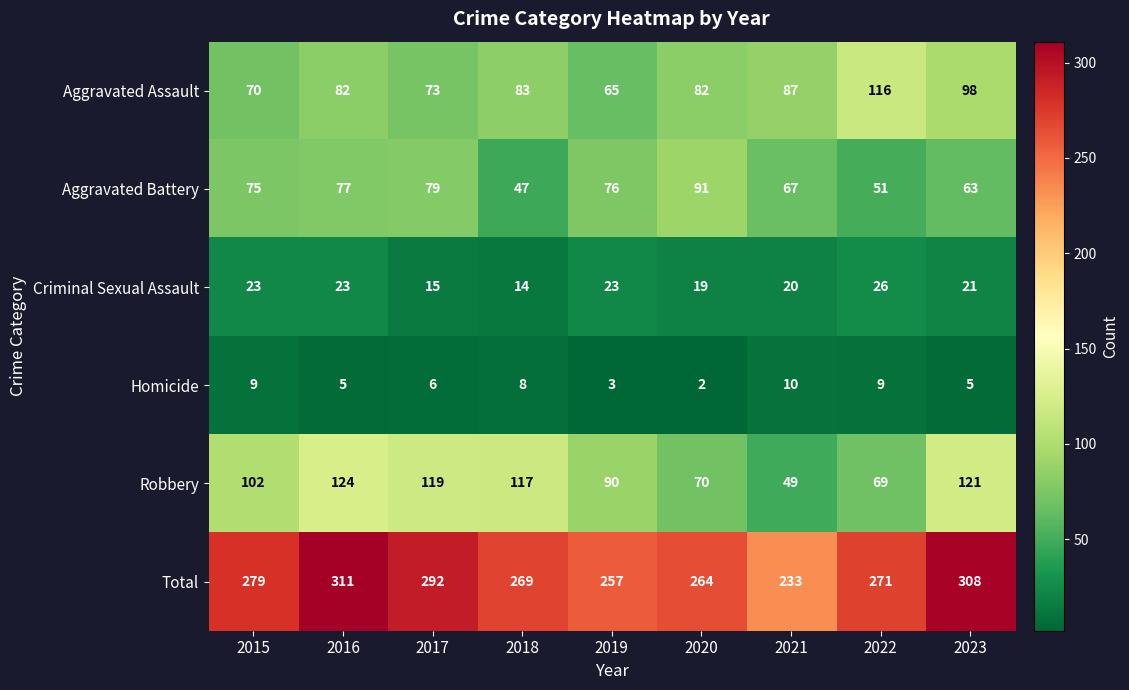

Rank the series by their maximum value, from lowest to highest.

Homicide, Criminal Sexual Assault, Aggravated Battery, Aggravated Assault, Robbery, Total